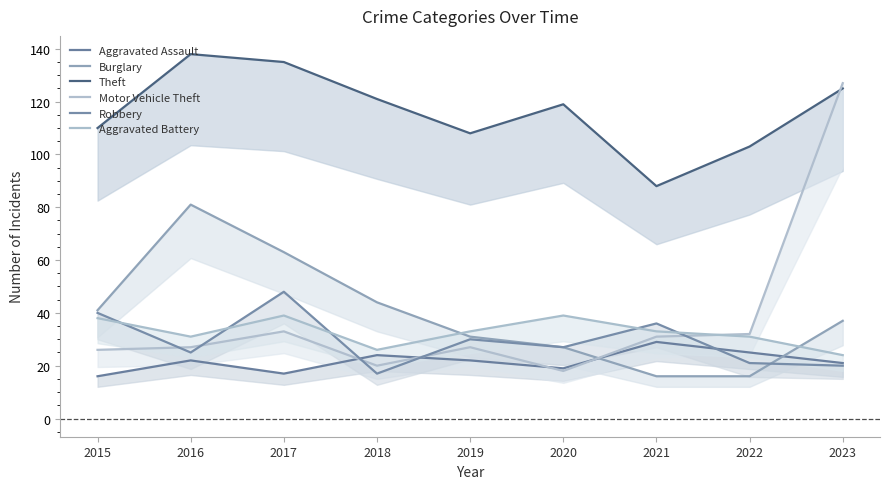

Between 2018 and 2022, which is larger?

2022